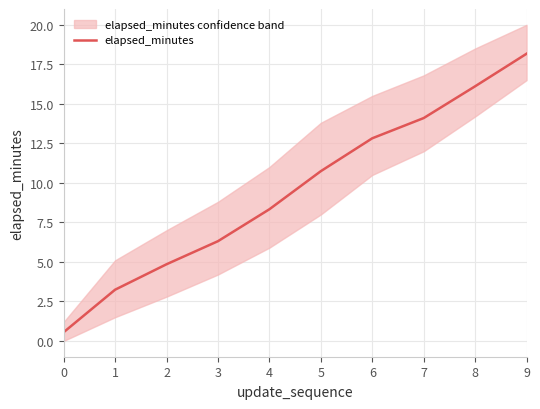

True or false: the data has more than 1 interior local peaks.

False